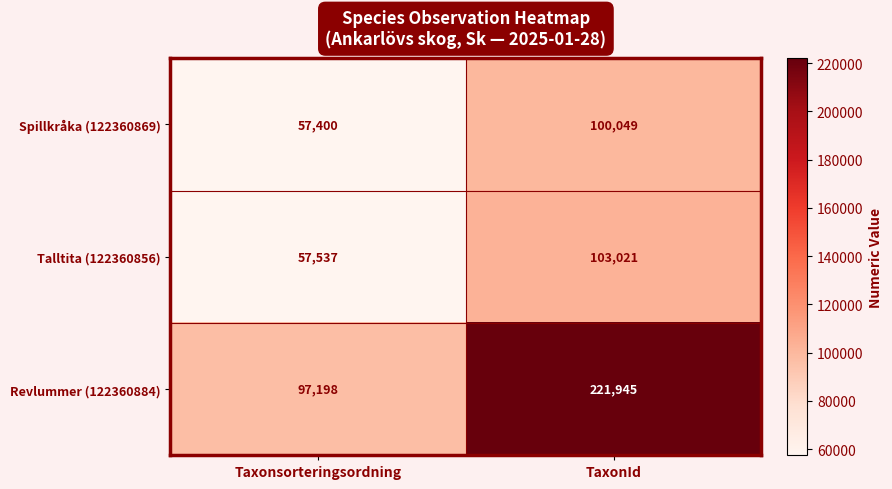

How many data points does each series have?

2